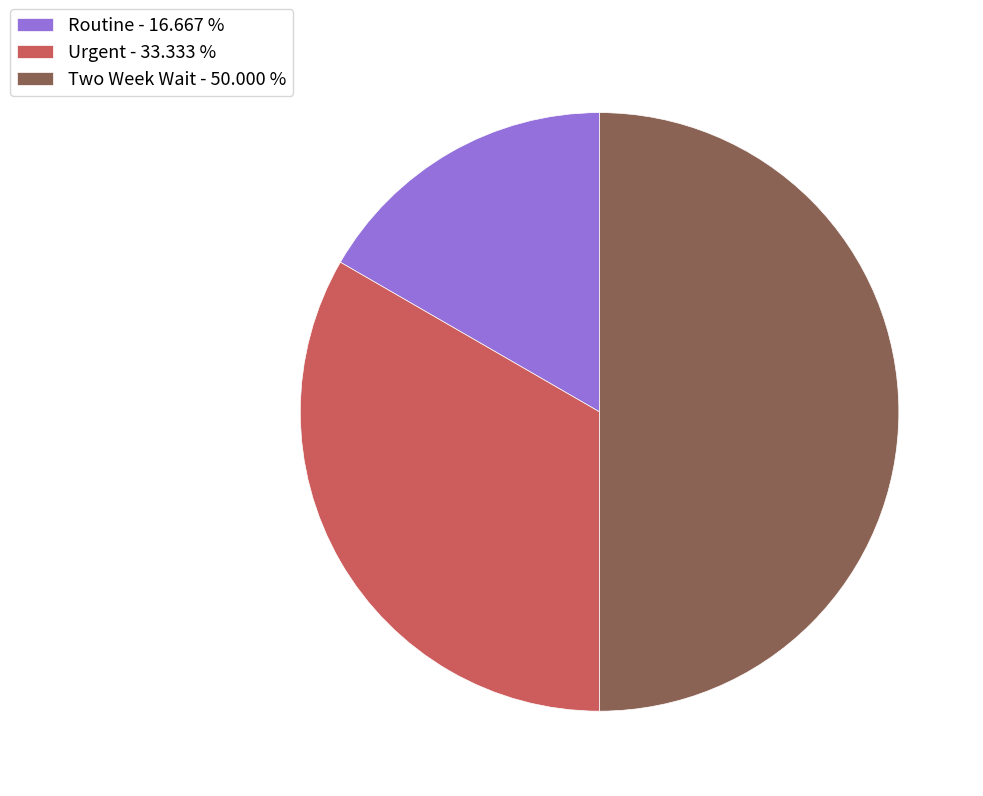

How many segments does this pie chart have?

3